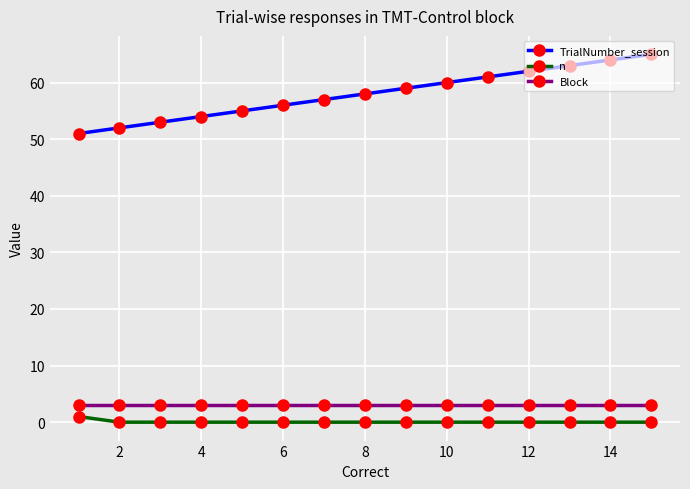

How many lines are shown in the chart?

3